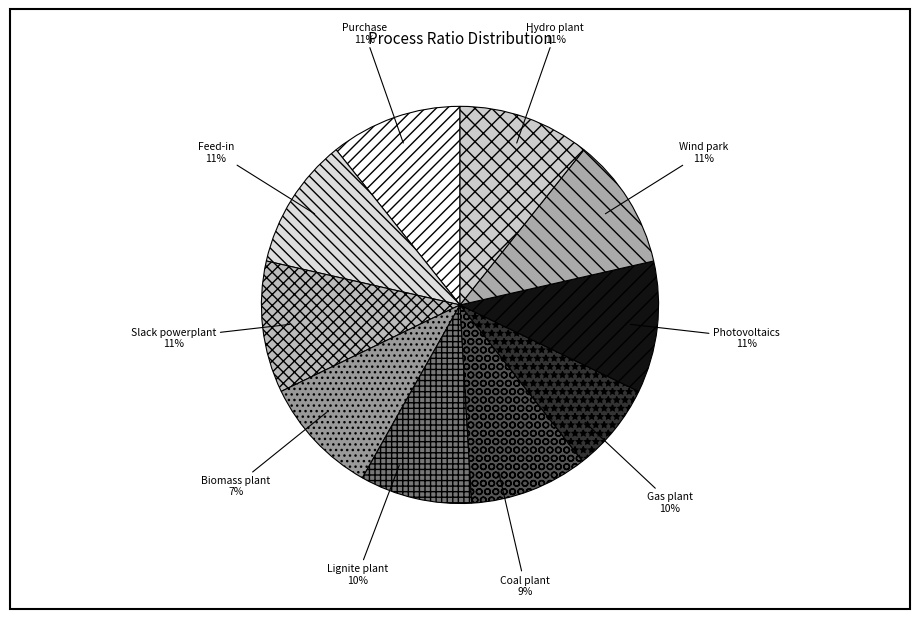

Count the number of slices in the pie.

10